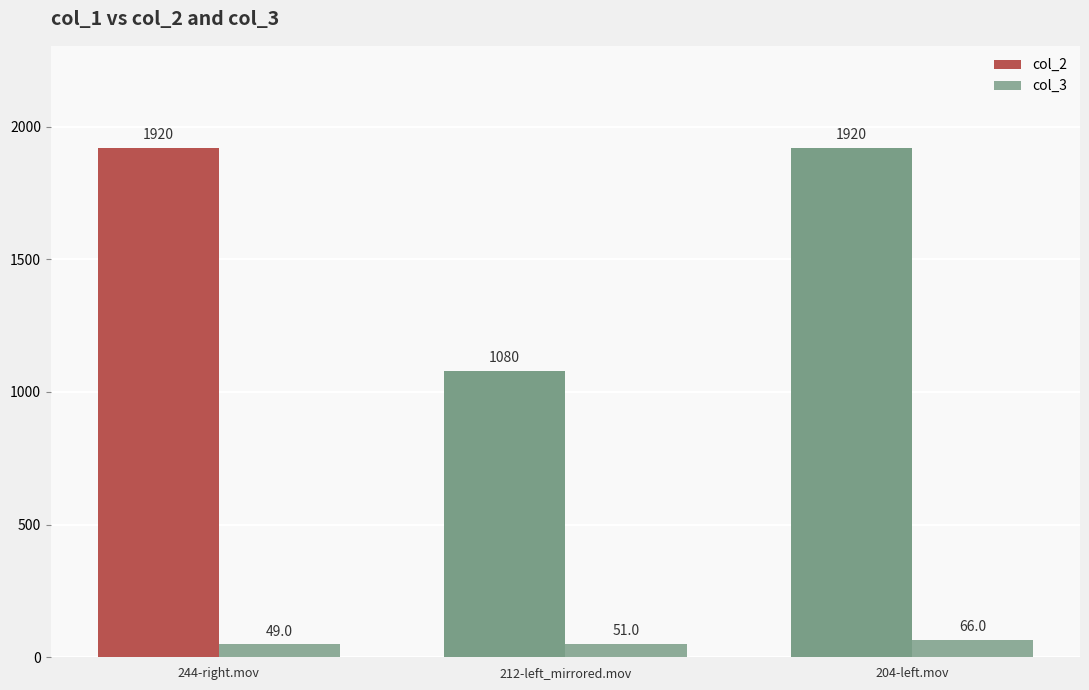

Reading left to right, extract all data points from this chart.

col_2: 244-right.mov=1920	212-left_mirrored.mov=1080	204-left.mov=1920
col_3: 244-right.mov=49	212-left_mirrored.mov=51	204-left.mov=66